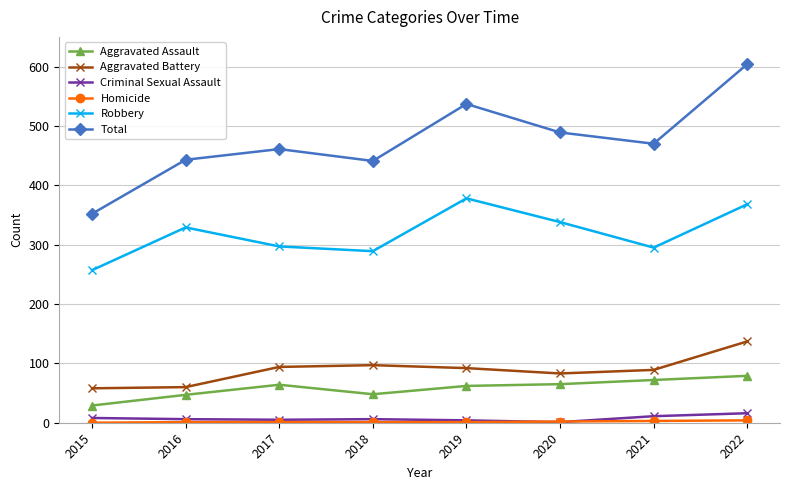

Between 2015 and 2021, which series saw the biggest shift?

Total